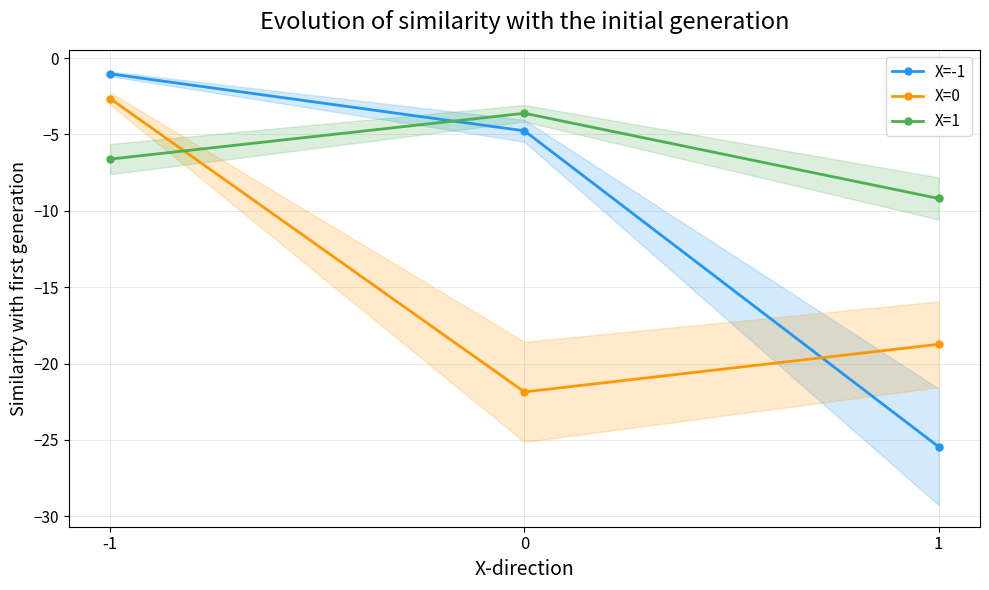

How many lines are shown in the chart?

3